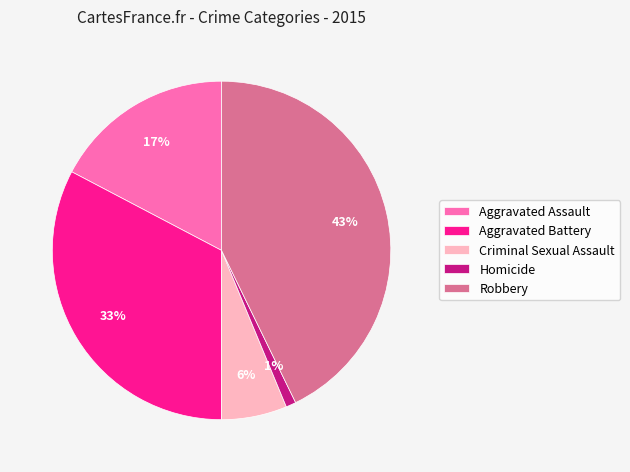

Which category has the smallest portion of the pie?

Homicide